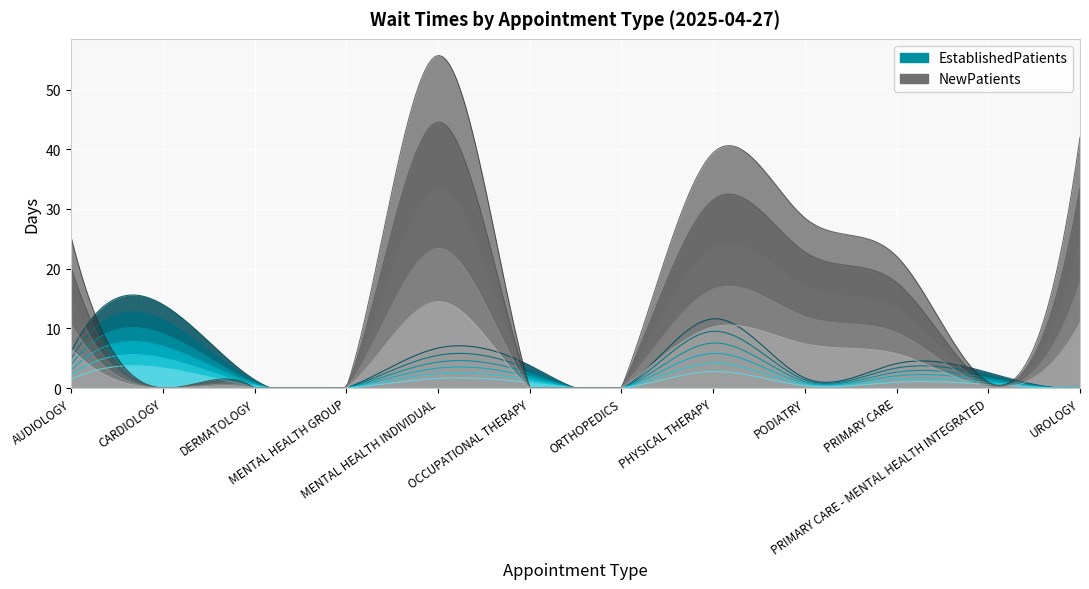

Is it true that NewPatients equals 0.0 at DERMATOLOGY?

True